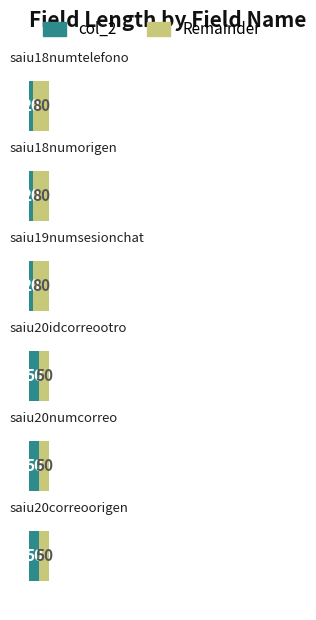

What is the maximum value for col_2?

50